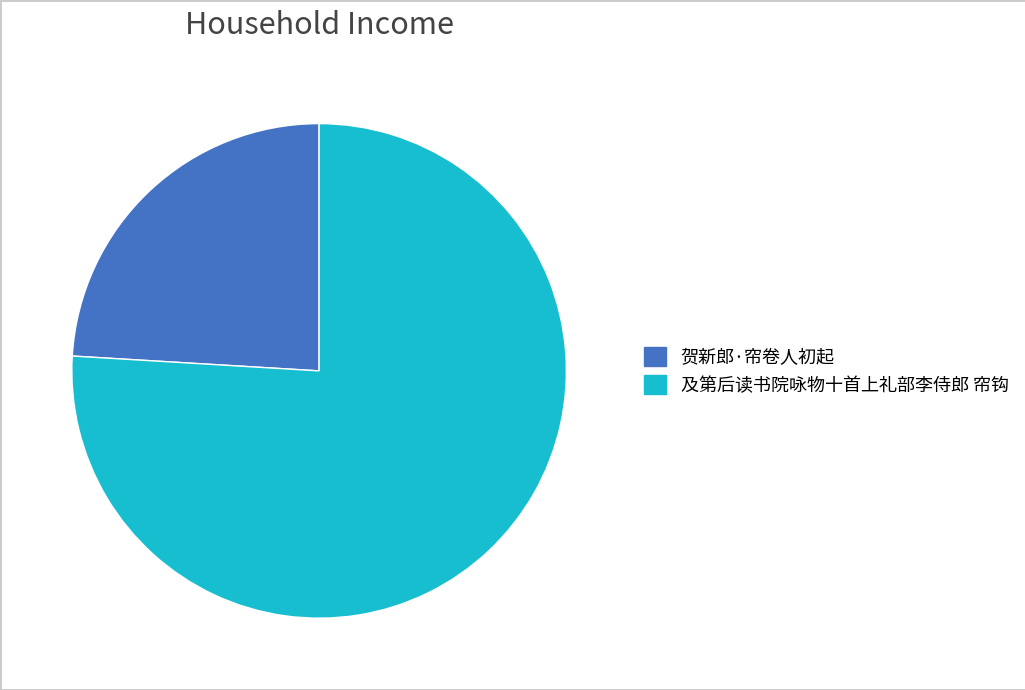

Combined, do 及第后读书院咏物十首上礼部李侍郎 帘钩 and 贺新郎·帘卷人初起 account for over 50%?

Yes